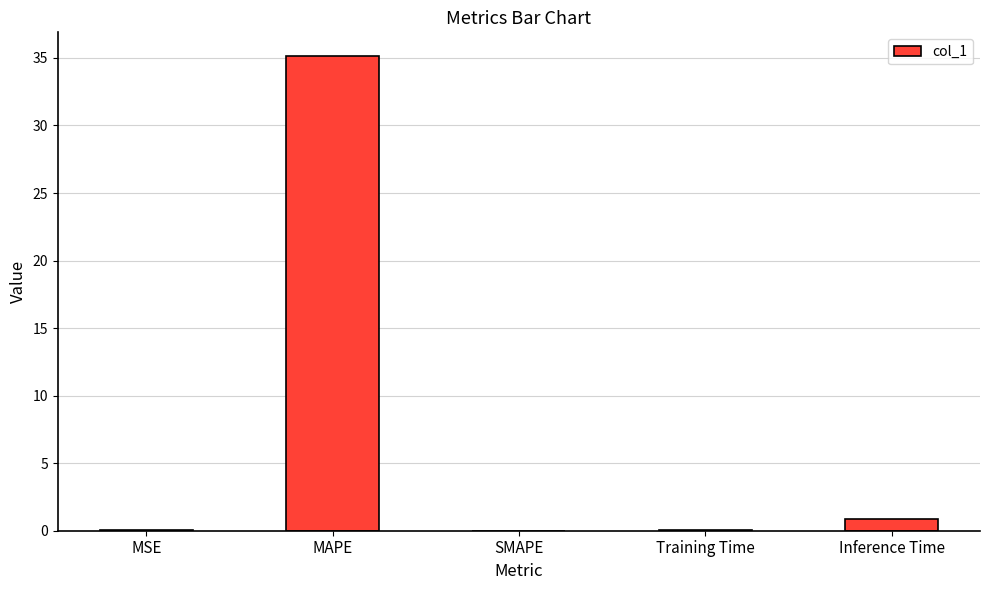

Which label corresponds to the largest value in the chart?

MAPE